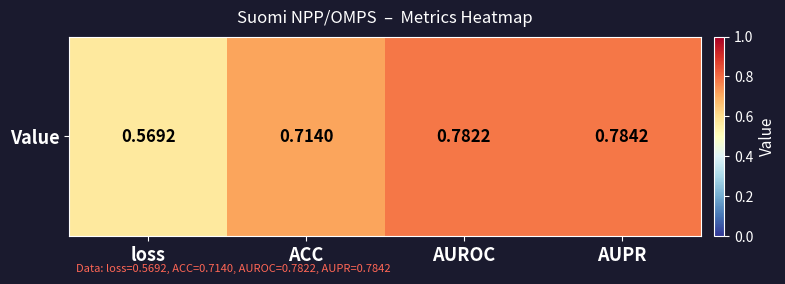

Is it true that the value at AUROC is 0.8?

True